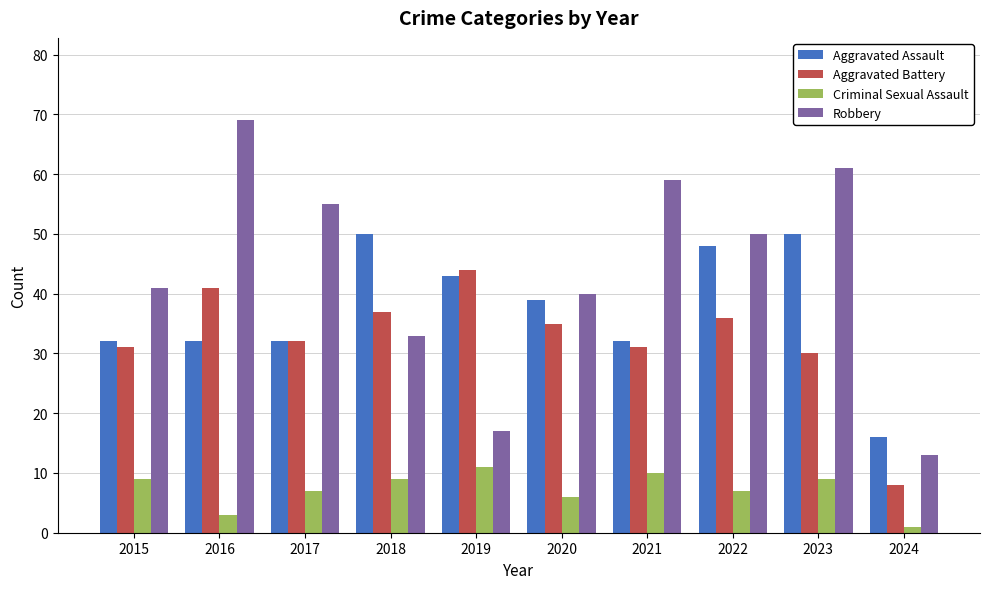

What is the smallest value displayed?

1